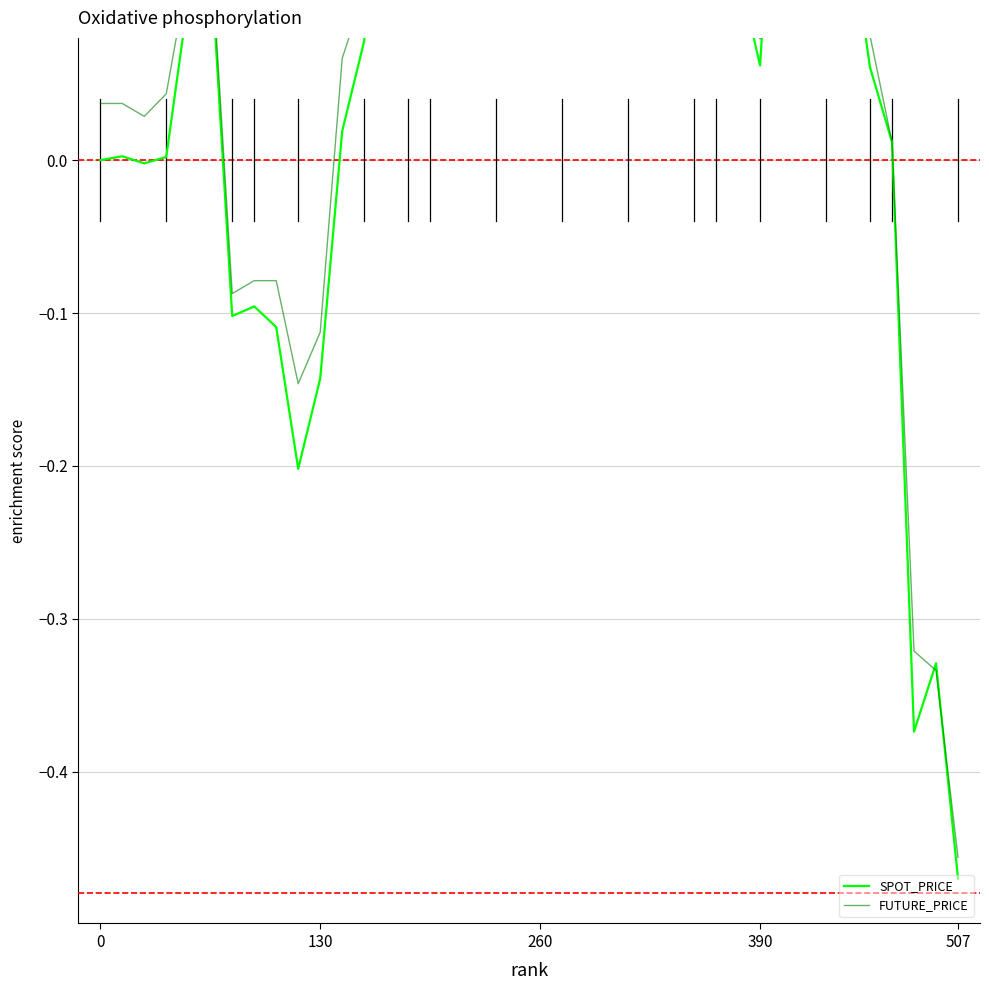

Between 35 and 20, which is larger?

20